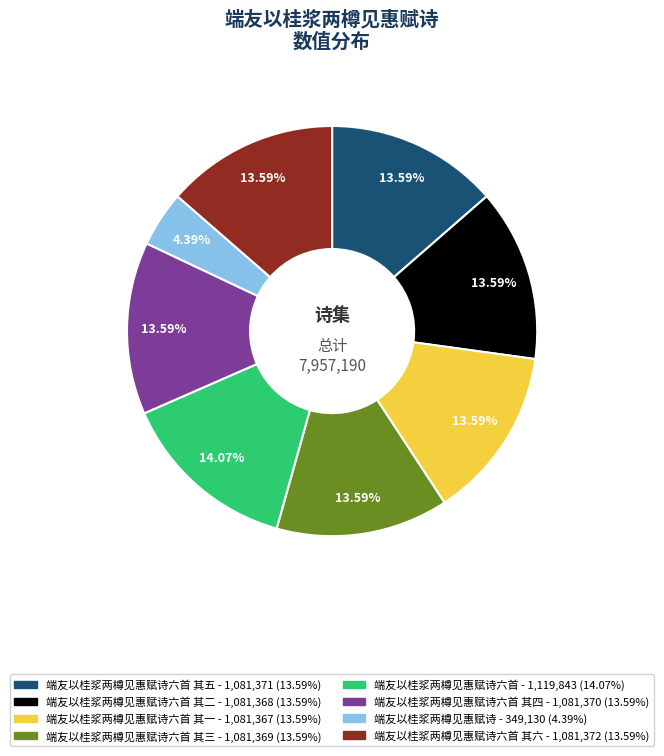

Does any single category account for the majority?

No